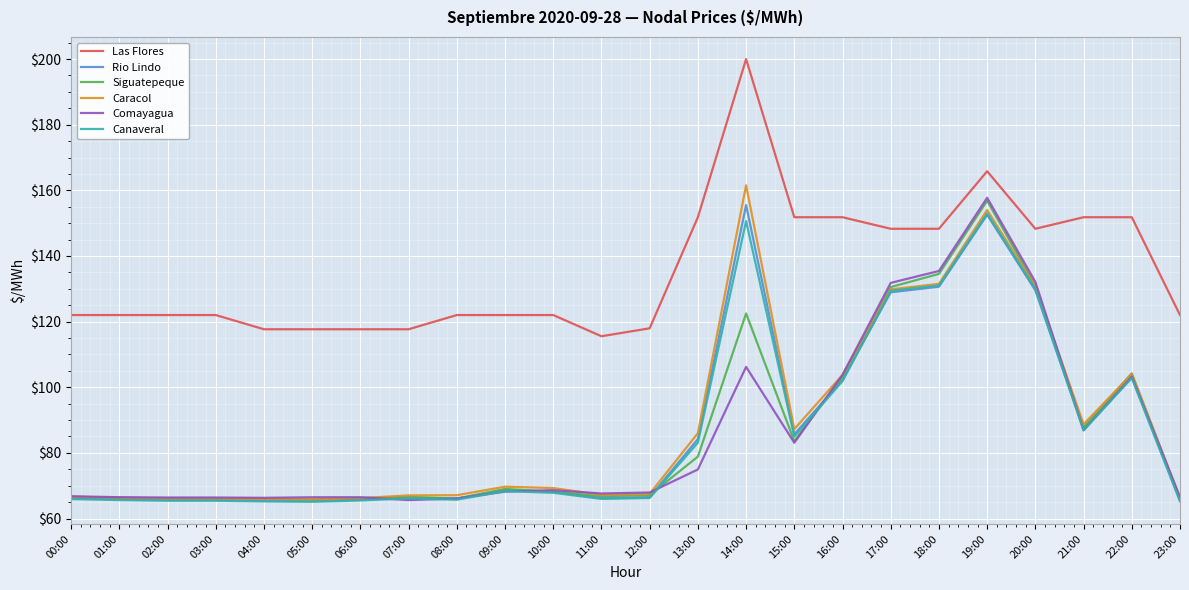

What value does the Rio Lindo series have at 13:00?

84.2